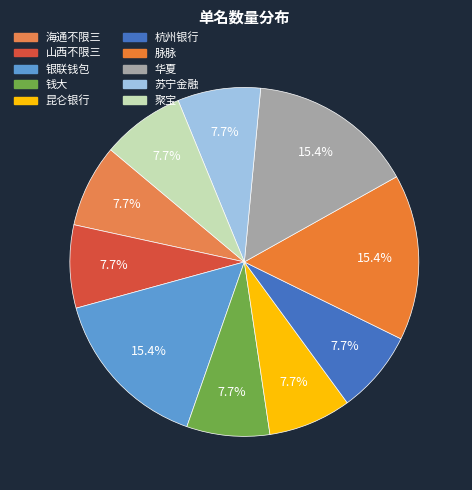

How many slices are in this pie chart?

10